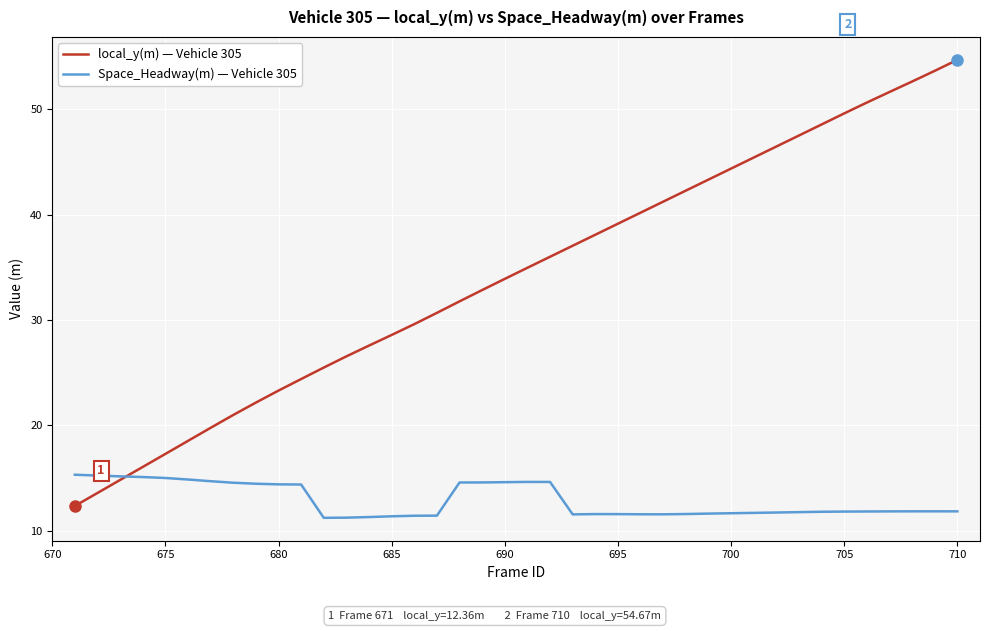

How many lines are shown in the chart?

2